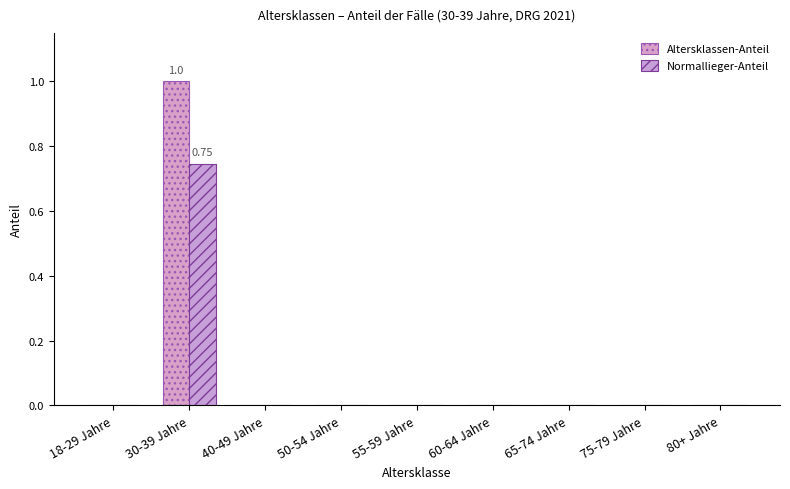

How many groups of bars are there?

9